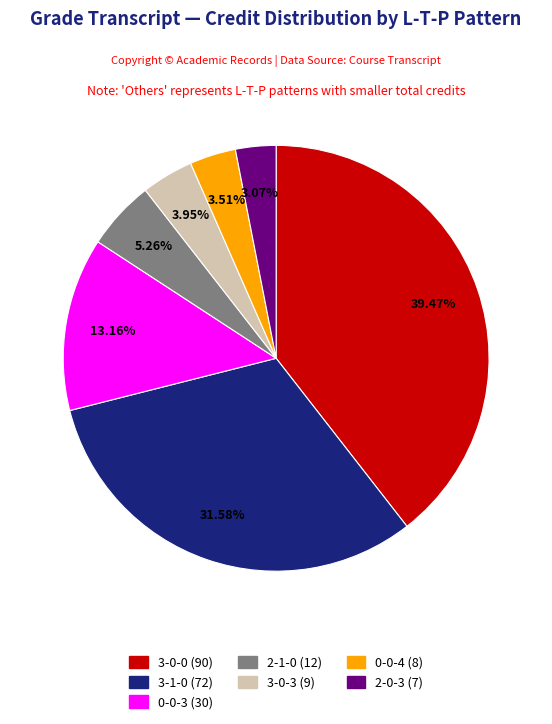

Is there a majority slice in this chart?

No